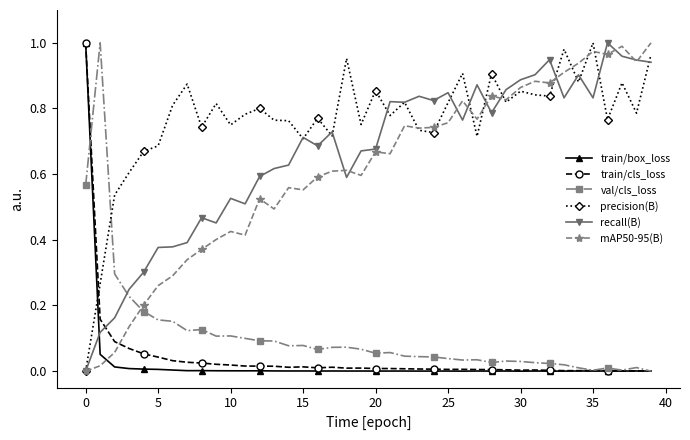

True or false: train/cls_loss and mAP50-95(B) cross at least once.

True